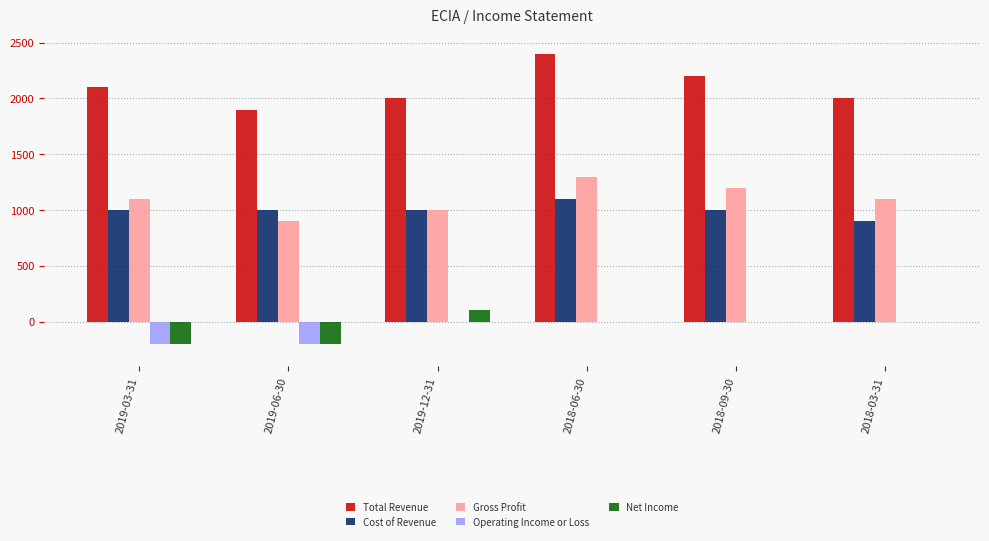

What is the maximum value for Net Income?

100